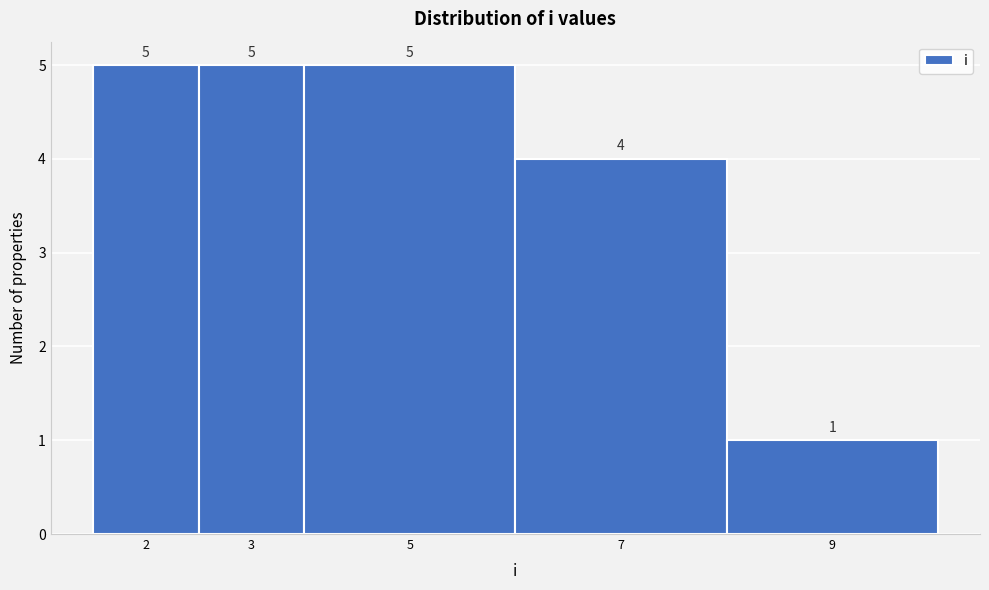

Reading left to right, transcribe all the data shown in this chart.

2=5	3=5	5=5	7=4	9=1